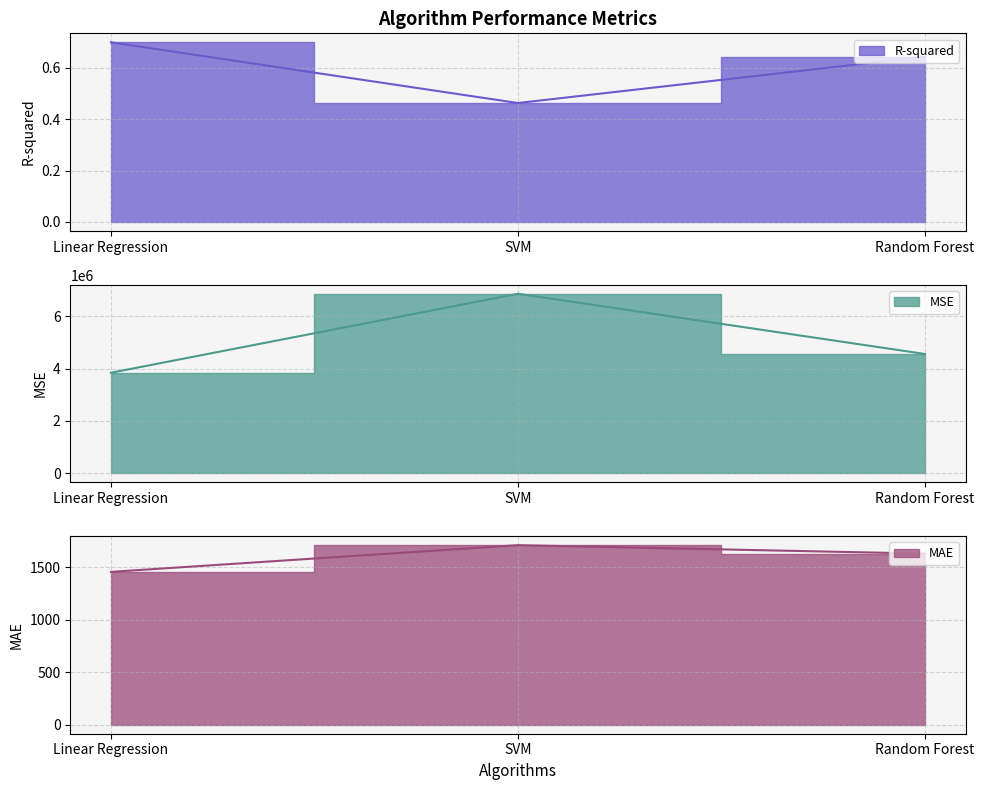

At which category is the sum across all series the highest?

SVM